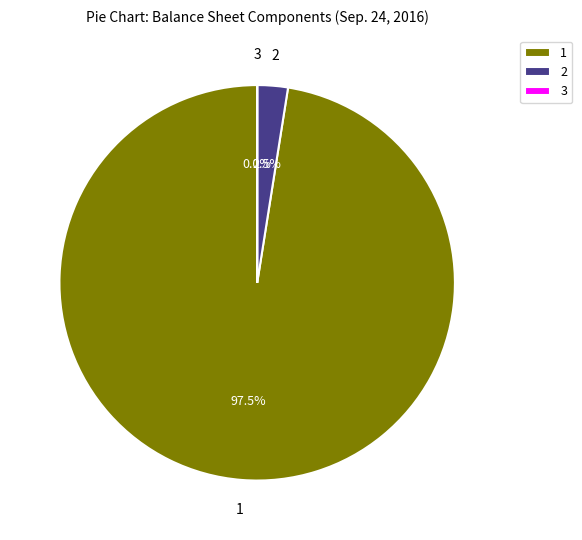

What is the majority slice?

1